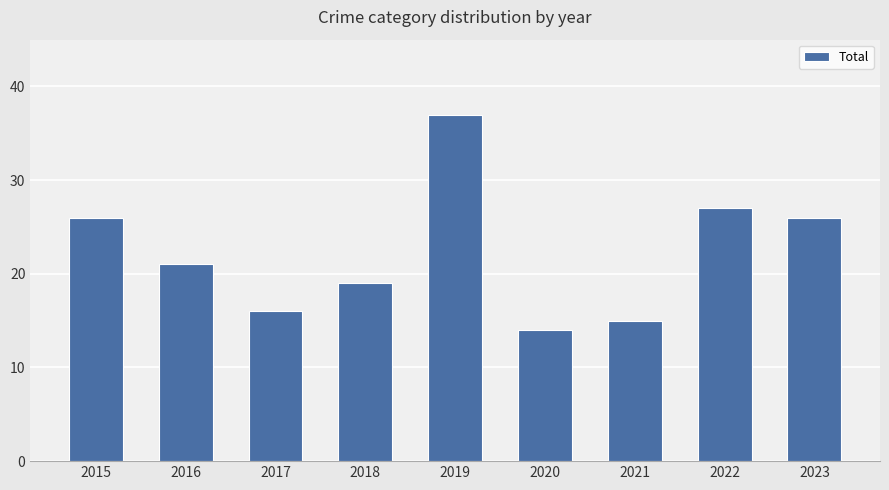

What is the difference between the values at 2022 and 2015?

1